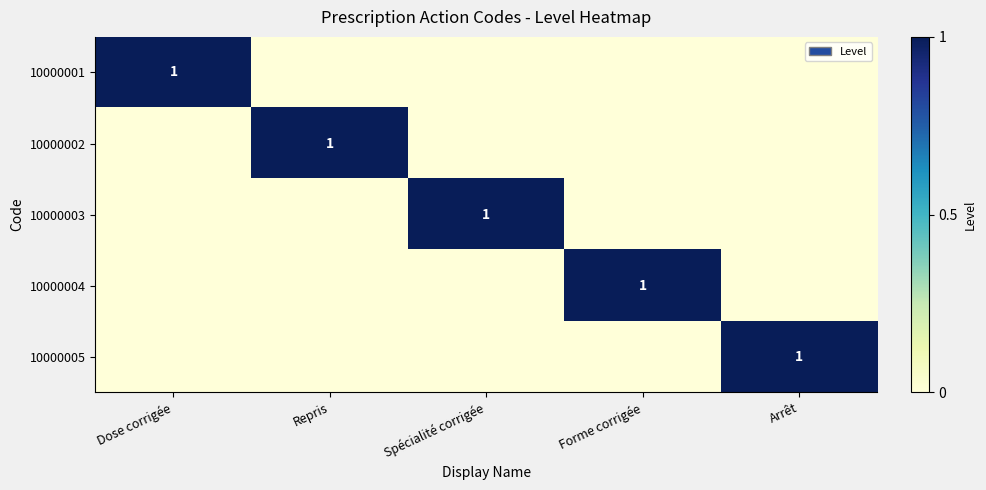

The 10000003 series shows 1 at Spécialité corrigée. True or false?

True